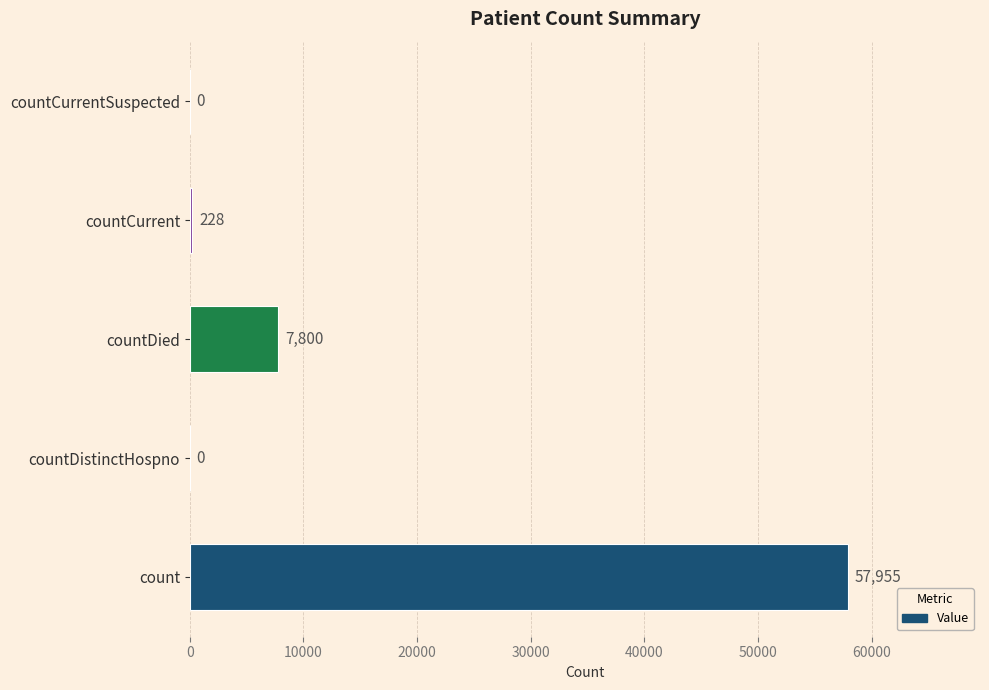

True or false: the data shows 0 at countDistinctHospno.

True